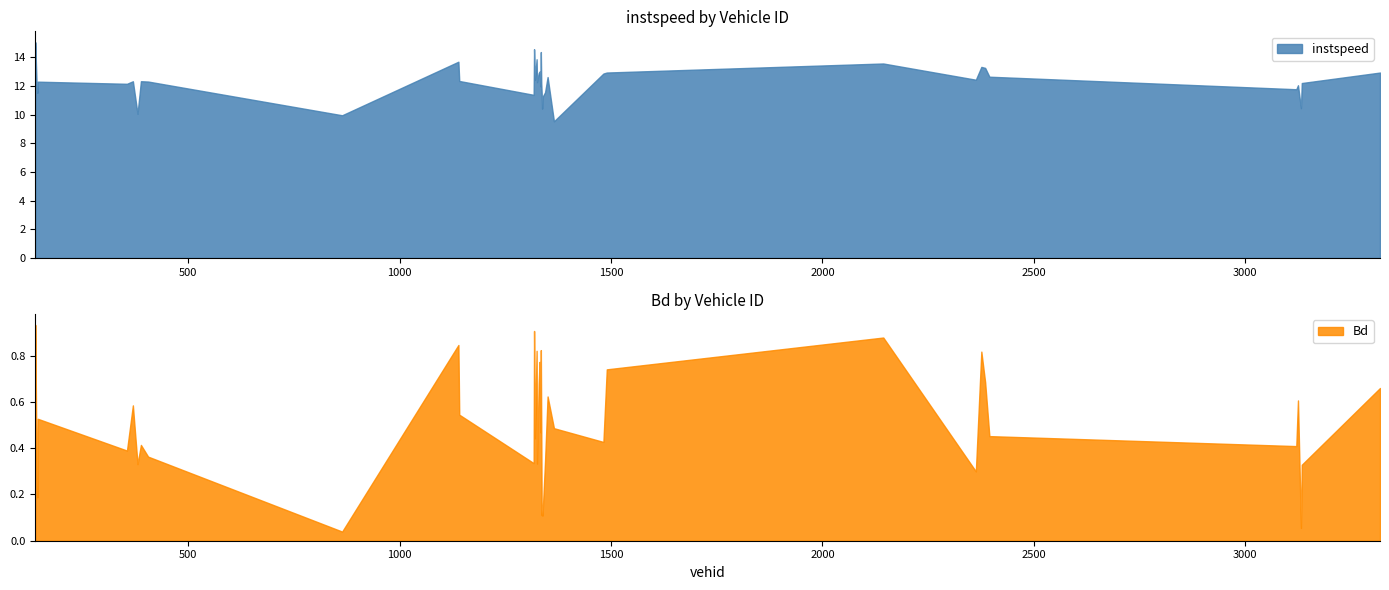

True or false: instspeed has a value of 12.3 at 1141.

True